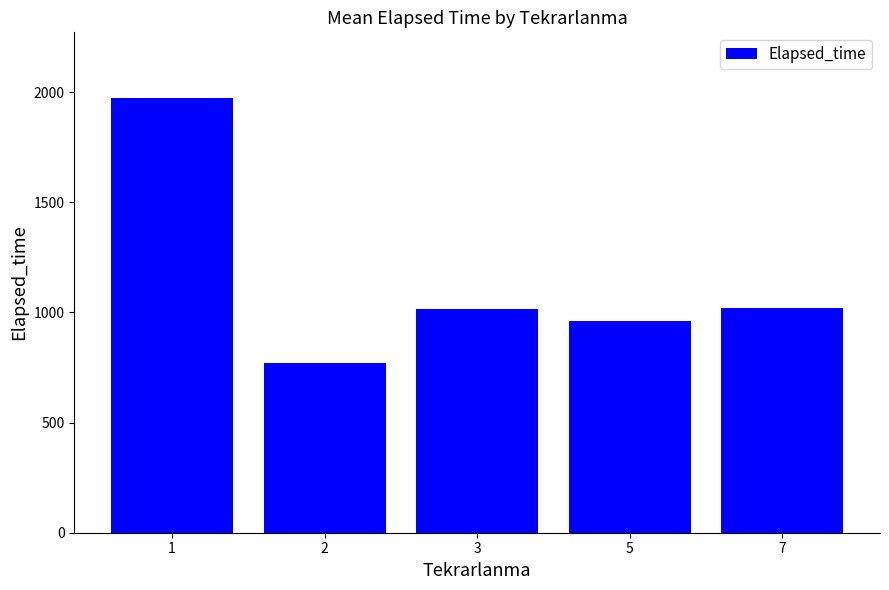

What is the smallest value displayed?

769.8